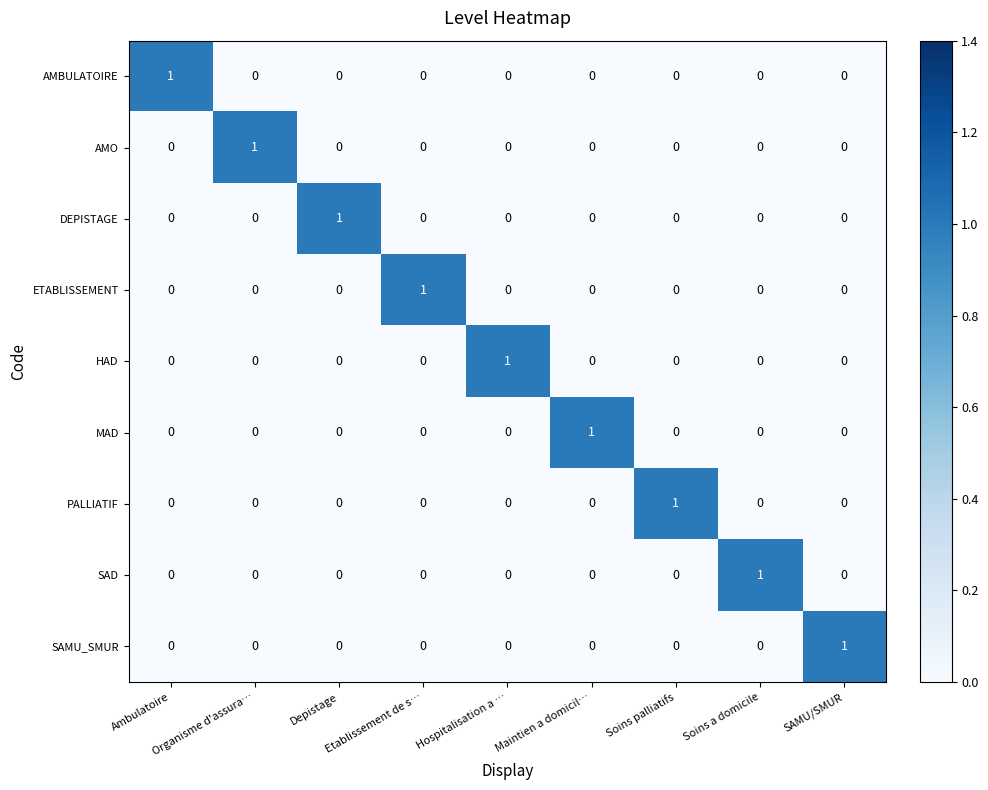

Count the ETABLISSEMENT values in the range 0 to 1.

9